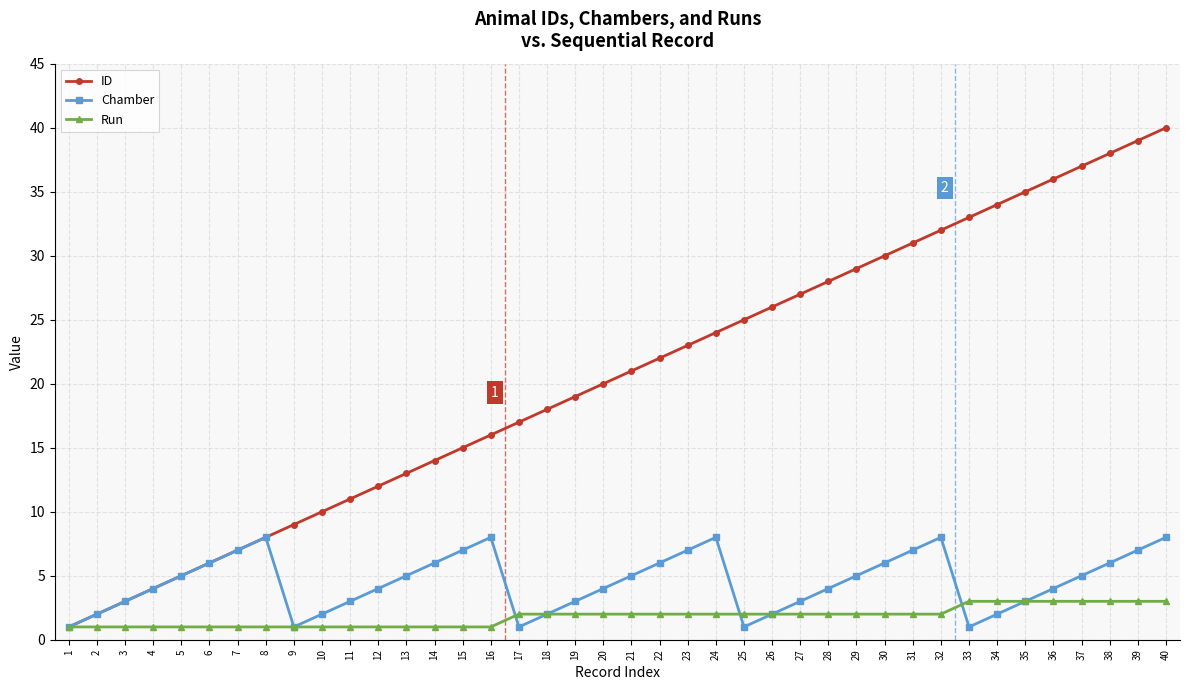

True or false: ID has more than 0 points higher than both neighbors.

False